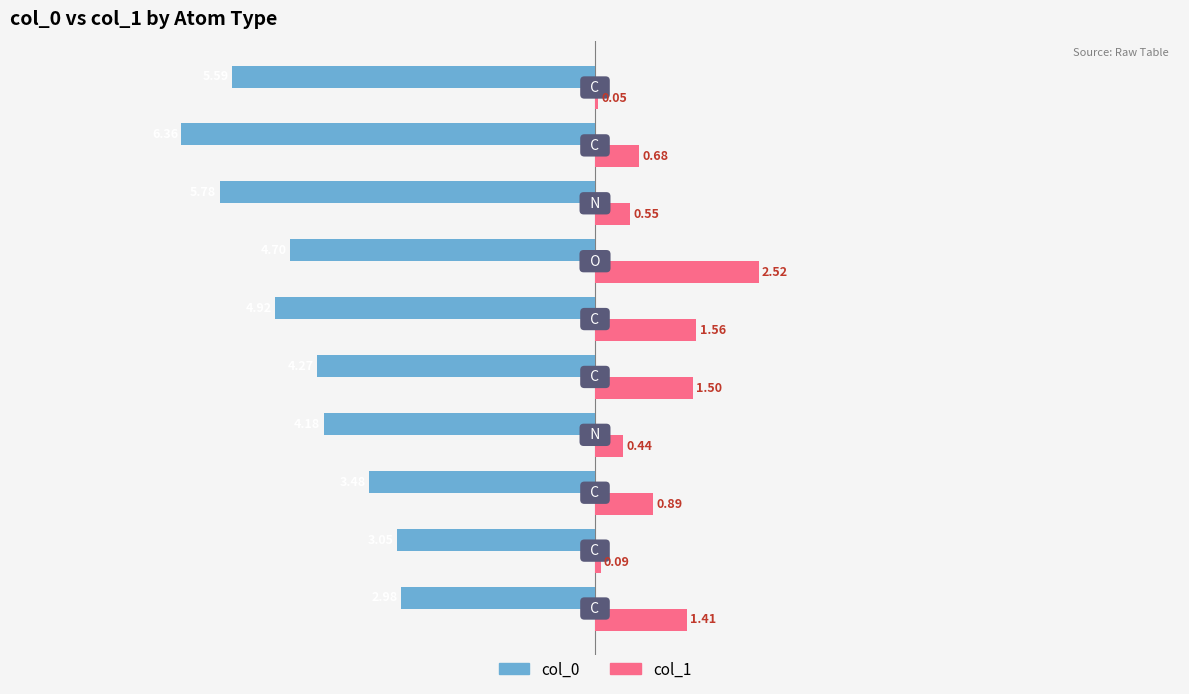

What is the sum of all col_1 values?

9.7